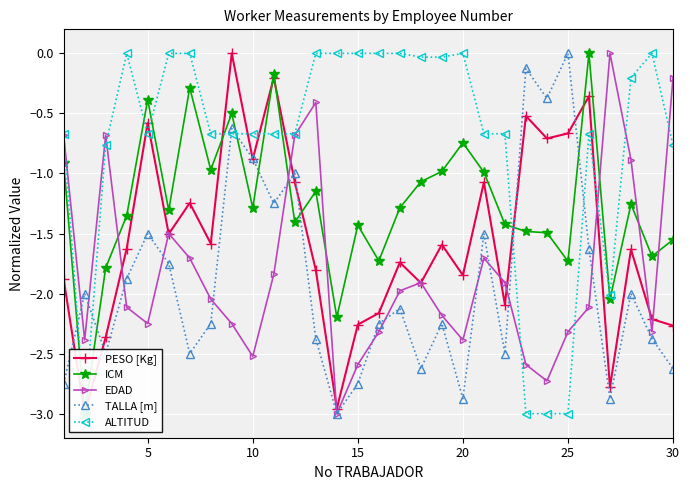

True or false: EDAD has more than 0 points higher than both neighbors.

True